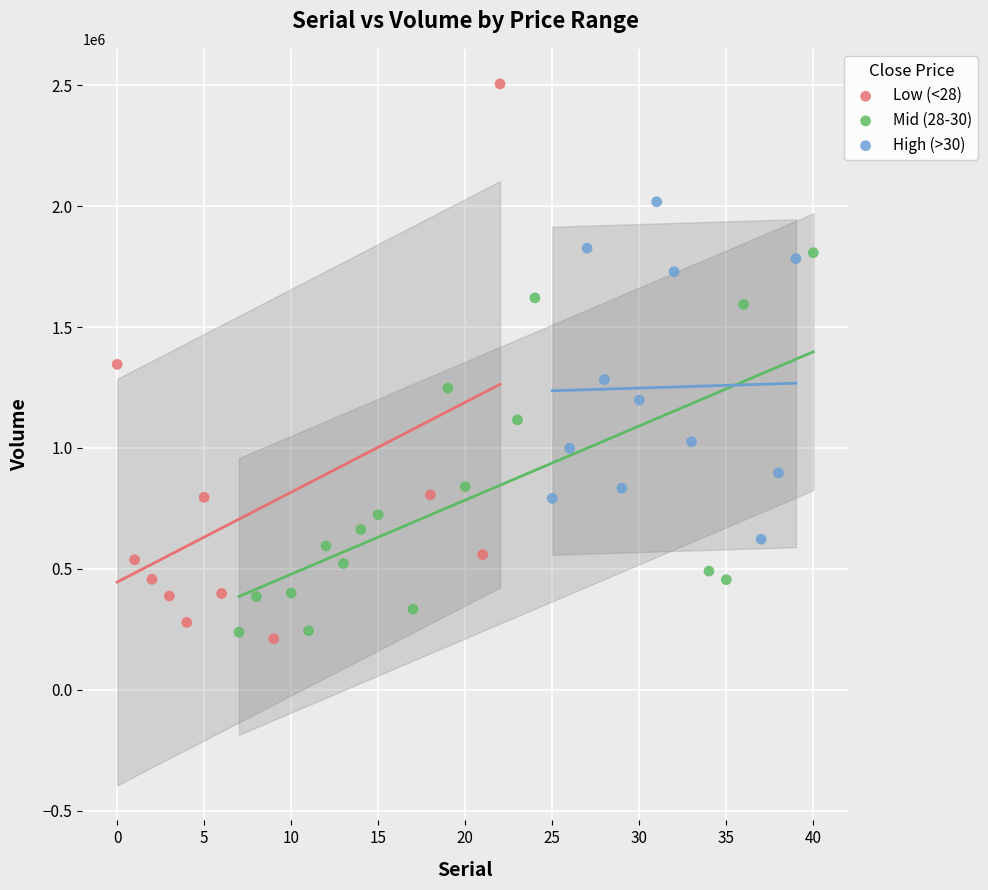

Which series reaches the minimum Y coordinate?

Low (<28)